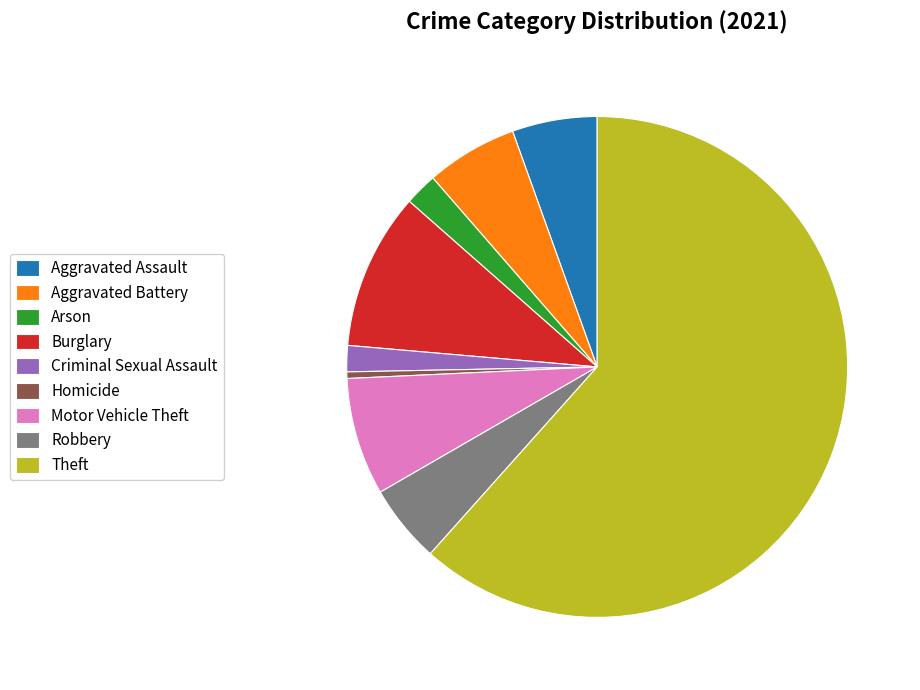

Between Aggravated Assault and Arson, which is larger?

Aggravated Assault